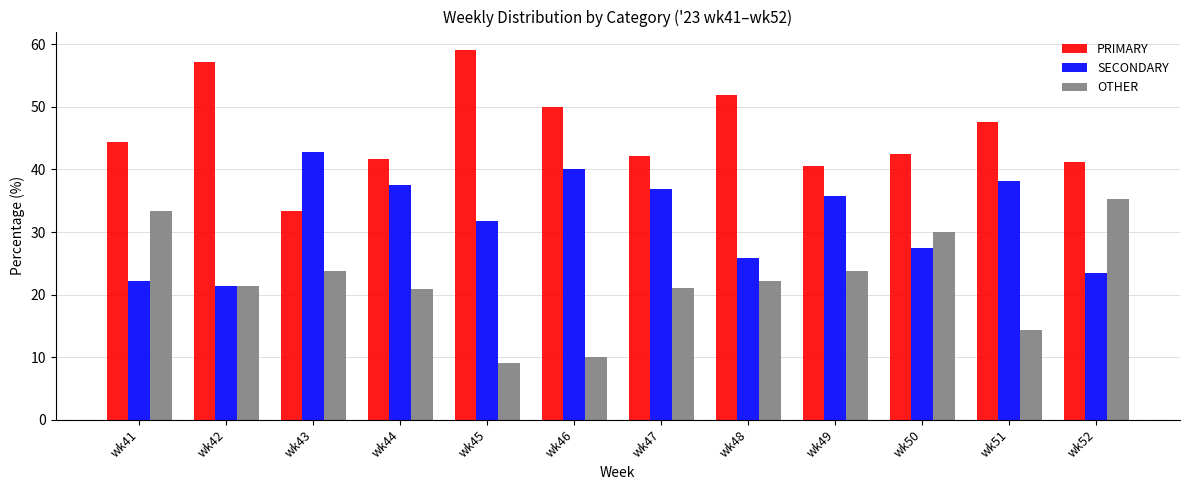

The OTHER series shows 13.5 at wk42. True or false?

False